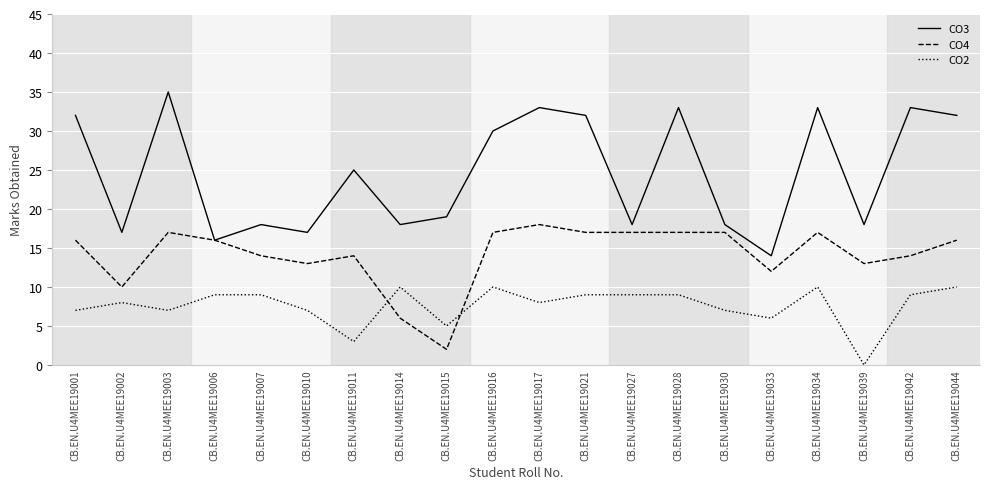

What is the difference between the CO3 values at CB.EN.U4MEE19033 and CB.EN.U4MEE19015?

5